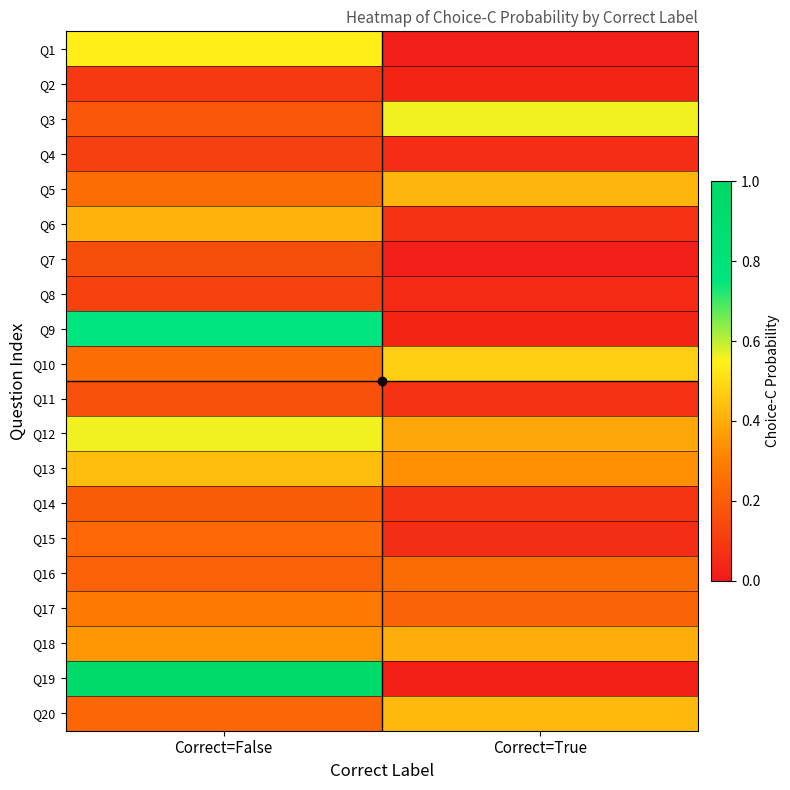

What is the total value across all series at Correct=True?

4.0